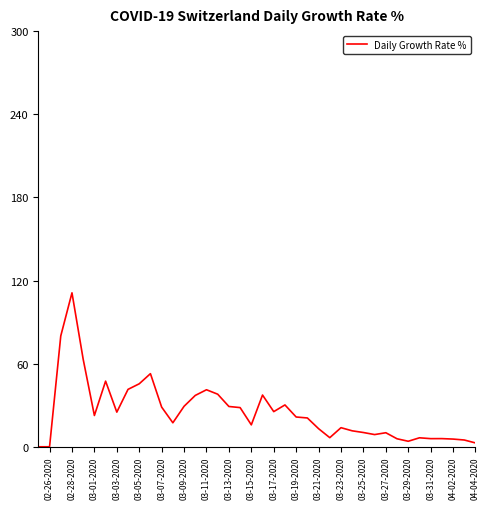

Reading left to right, list all the values displayed in this chart.

0.0	0.0	80.0	111.1	63.2	22.6	47.4	25.0	41.4	45.5	52.8	28.6	17.3	29.2	37.1	41.2	38.0	29.1	28.3	15.8	37.3	25.4	30.2	21.5	20.8	13.1	6.6	13.8	11.5	10.3	8.8	10.1	5.8	4.0	6.5	5.9	5.9	5.6	4.9	2.8